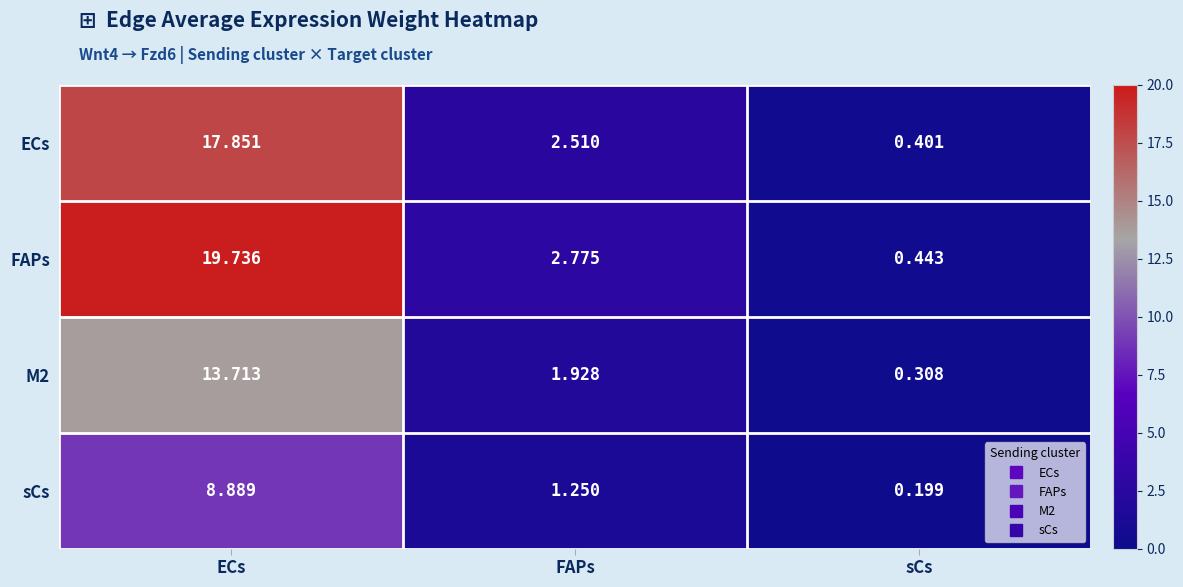

How many distinct data groups are displayed?

4